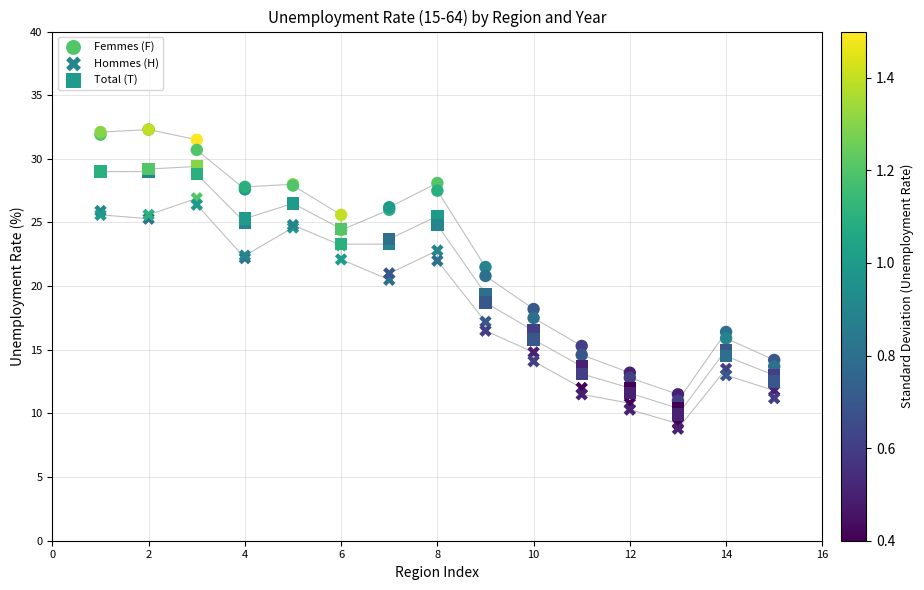

Which series contains the lowest Y value?

Hommes (H)